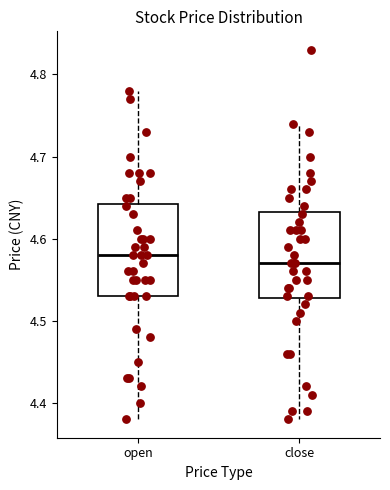

Where is the lower edge of the box for close on the y-axis? The values are not printed on the chart, so give them approximately, as read against the axis.

4.53